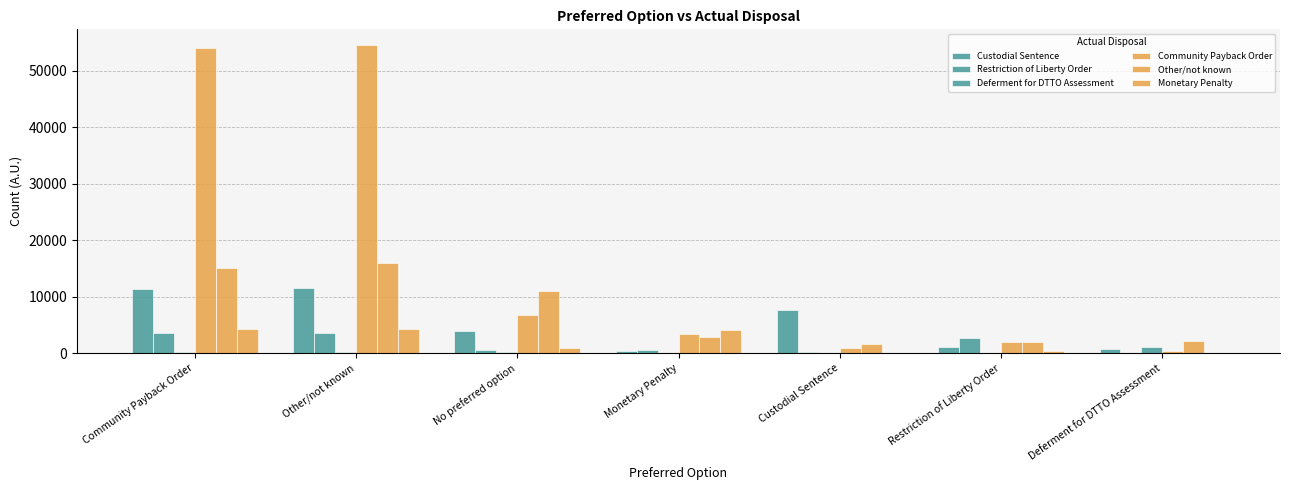

Count the number of categories in the chart.

7